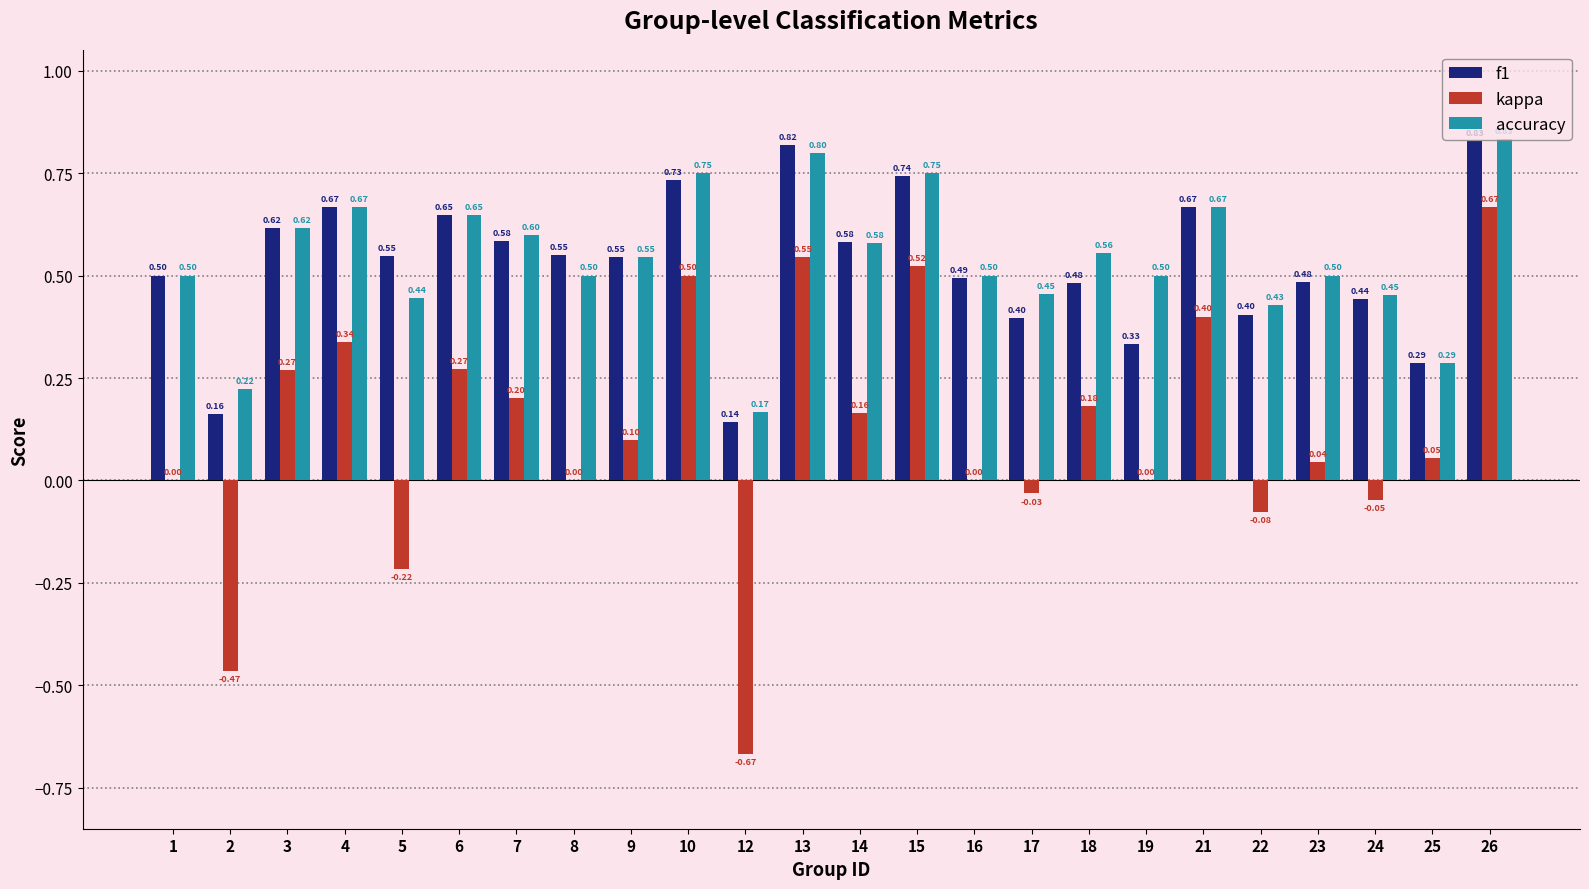

Which series has the largest total across all categories?

accuracy